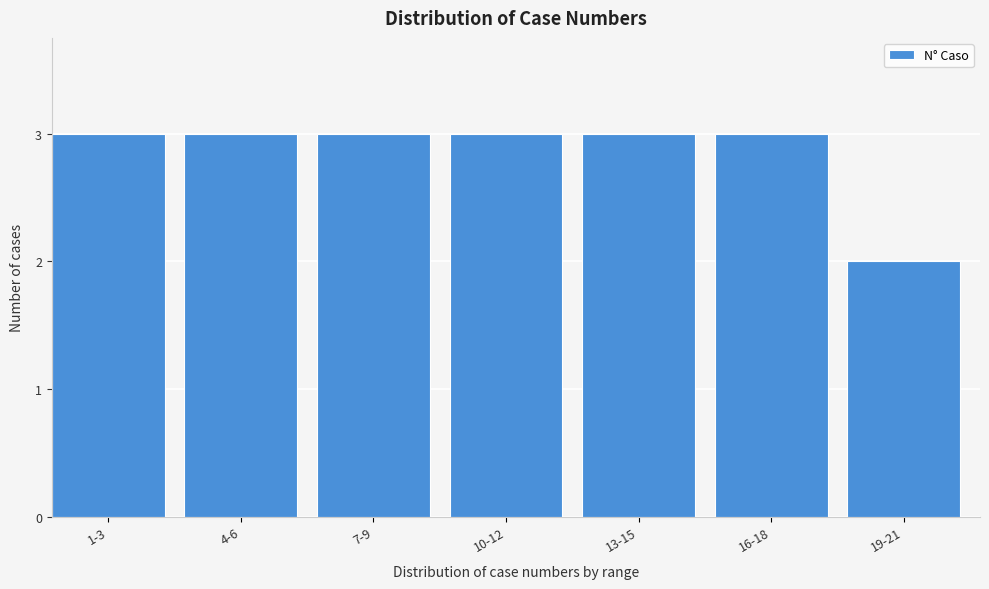

Reading left to right, extract all data points from this chart.

1-3=3	4-6=3	7-9=3	10-12=3	13-15=3	16-18=3	19-21=2